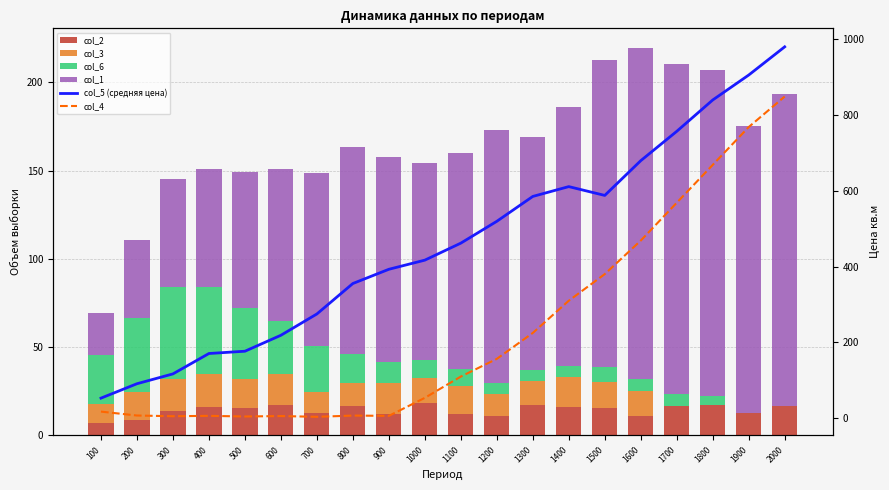

What is the difference between the second highest and minimum values in the col_3 series?

18.0